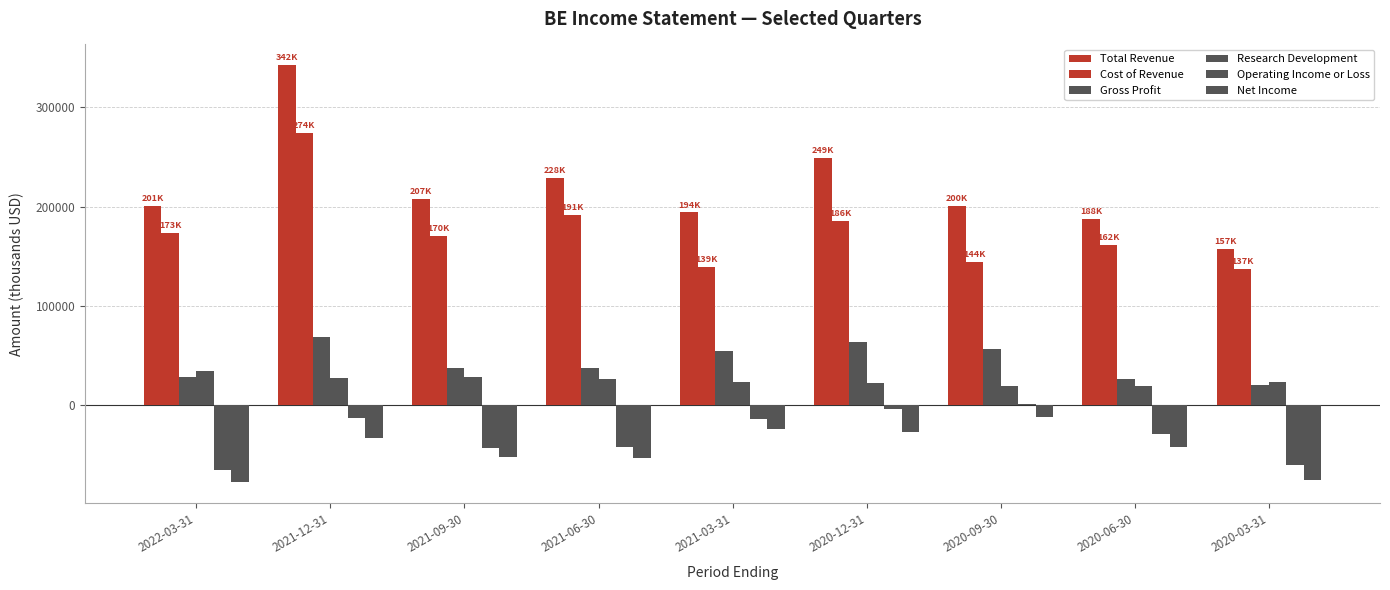

What is the spread (max minus min) of values at 2021-12-31?

375800